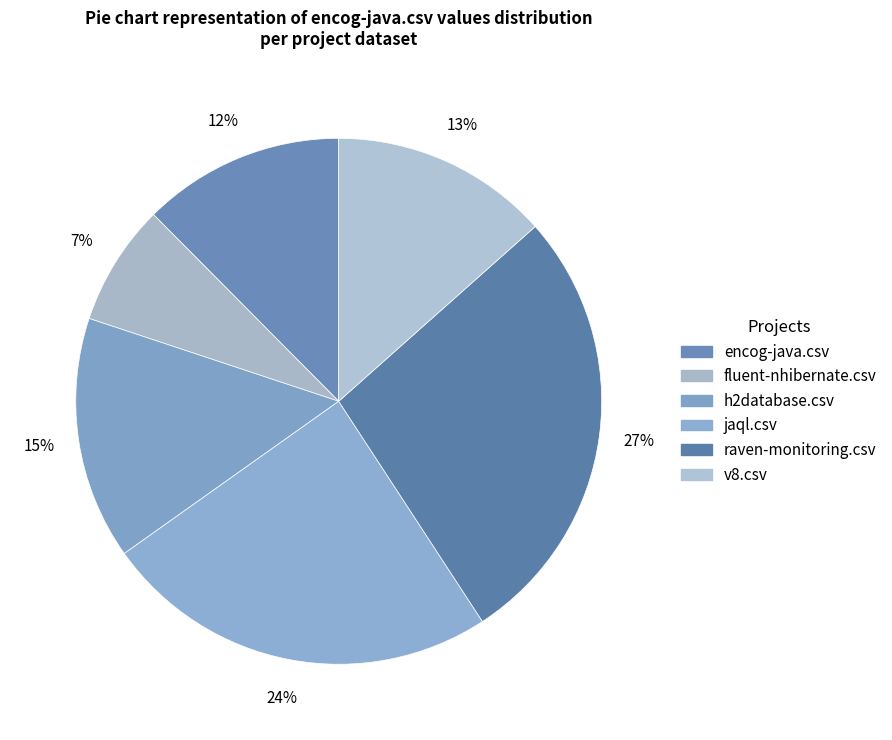

To the nearest percent, what percentage of the pie is v8.csv?

13%